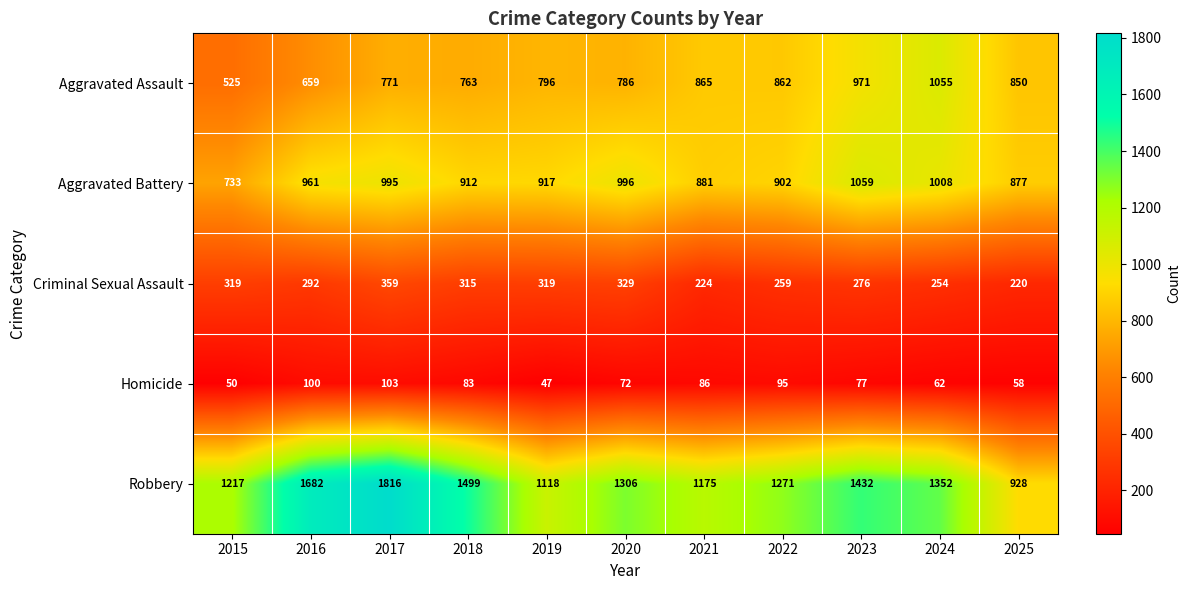

What is the difference between the highest and lowest values at 2020?

1234